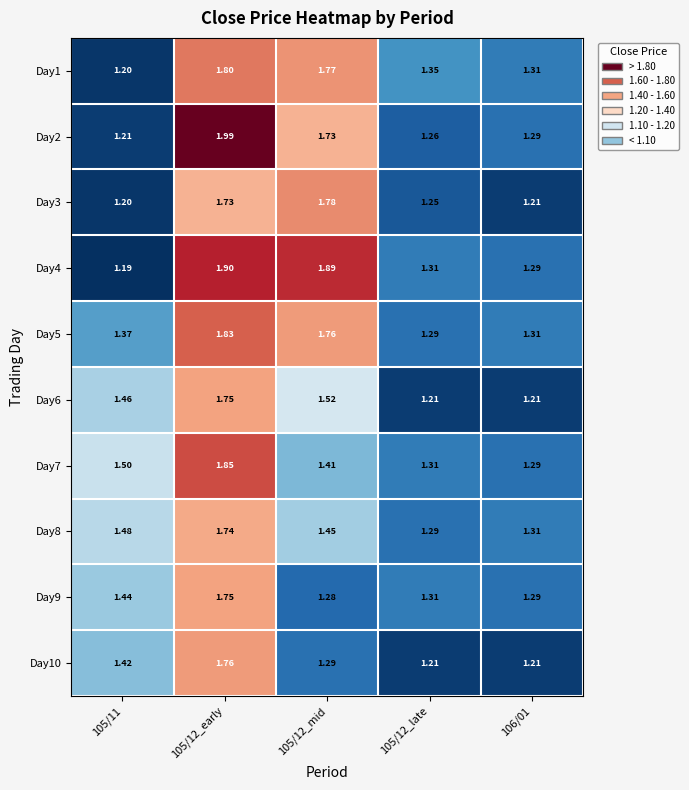

Is the value of Day10 at 106/01 greater than the value of Day1 at 105/11?

Yes